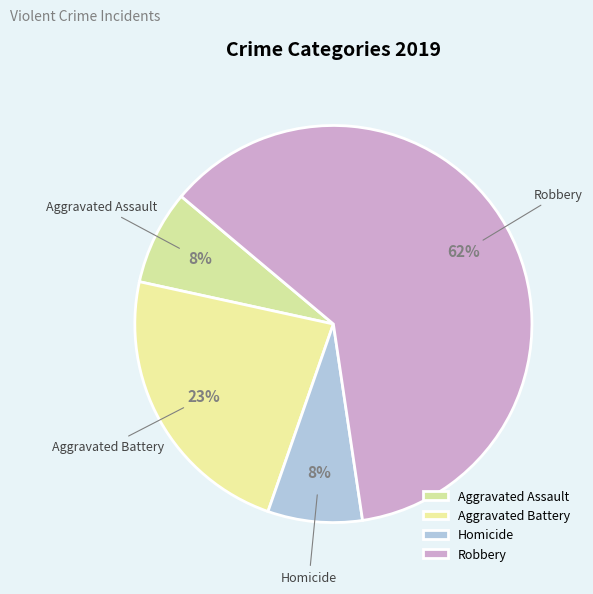

Do Robbery and Aggravated Battery together represent more than half of the pie?

Yes